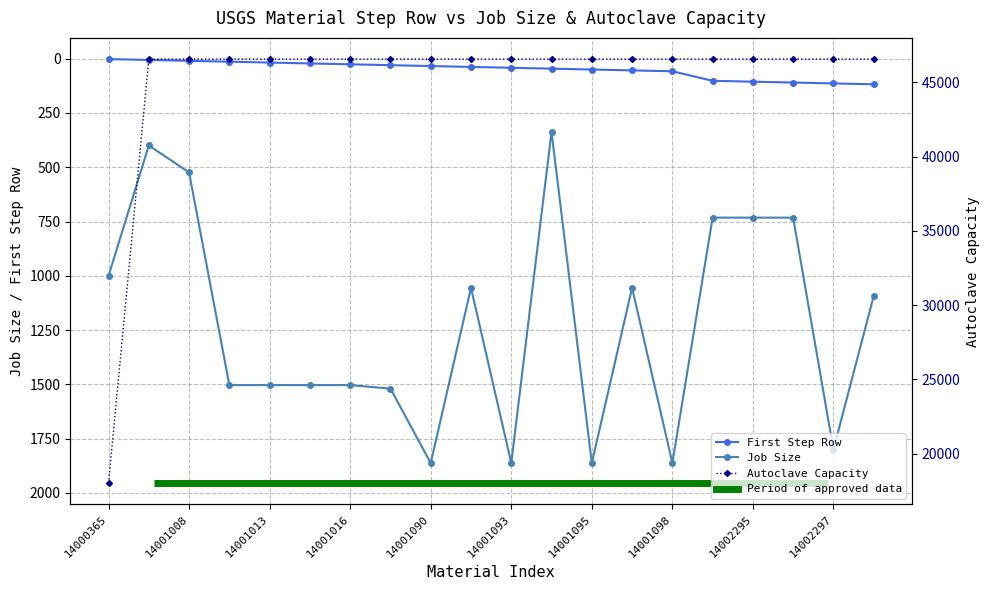

Reading right to left, extract all data points from this chart.

First Step Row: 118.0	114.0	110.0	106.0	102.0	58.0	54.0	50.0	46.0	42.0	38.0	34.0	30.0	26.0	22.0	18.0	14.0	10.0	6.0	2.0
Job Size: 1093.0	1800.0	732.1	732.1	732.1	1862.2	1055.3	1862.2	337.0	1862.2	1055.3	1862.2	1519.6	1503.2	1503.2	1503.2	1503.2	524.0	399.7	1000.0
Autoclave Capacity: 46575.0	46575.0	46575.0	46575.0	46575.0	46575.0	46575.0	46575.0	46575.0	46575.0	46575.0	46575.0	46575.0	46575.0	46575.0	46575.0	46575.0	46575.0	46575.0	18000.0